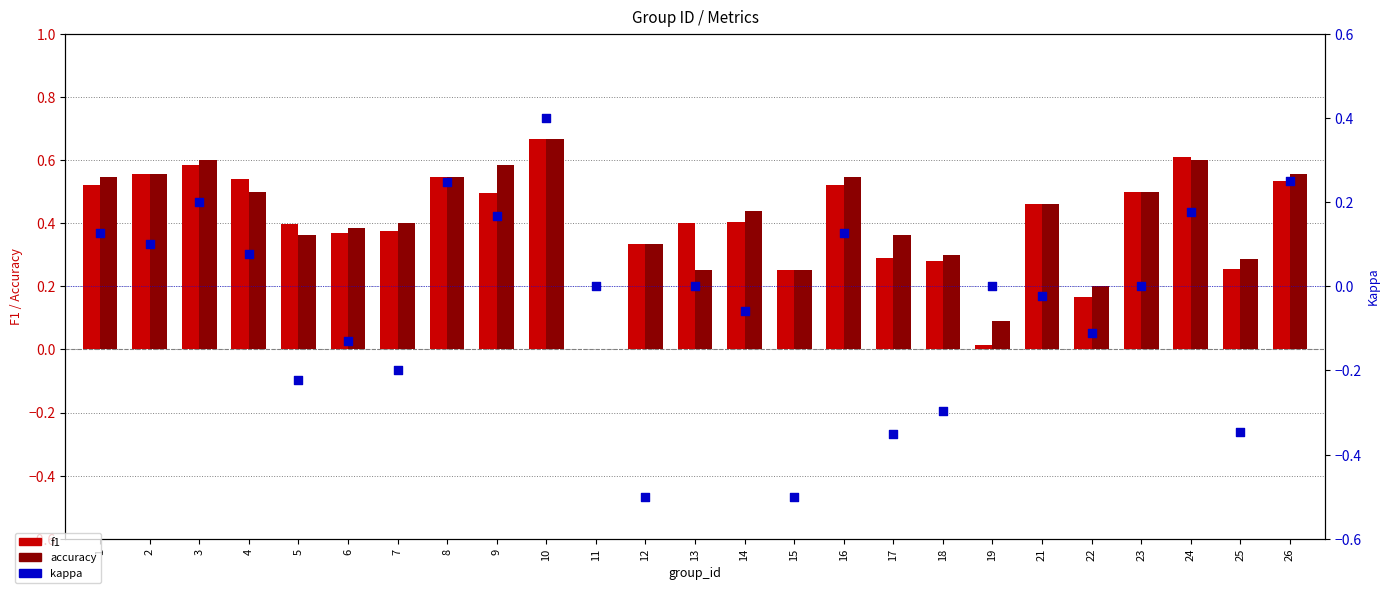

Which series contains the lowest Y value?

kappa